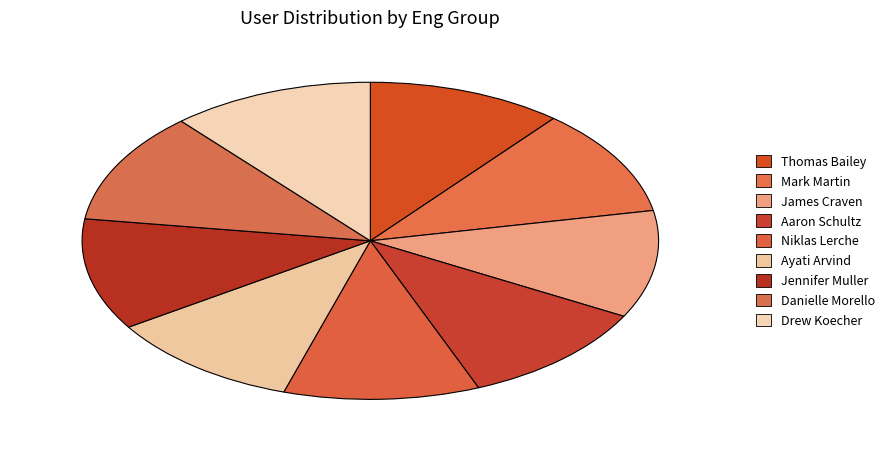

Which has a higher value, Ayati Arvind or Mark Martin?

Ayati Arvind